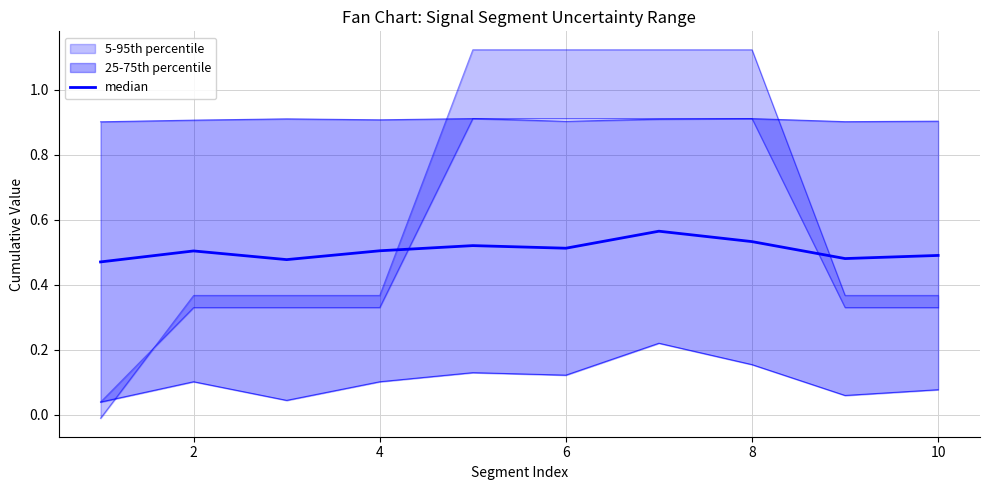

Reading left to right, list all the values displayed in this chart.

0.5	0.5	0.5	0.5	0.5	0.5	0.6	0.5	0.5	0.5